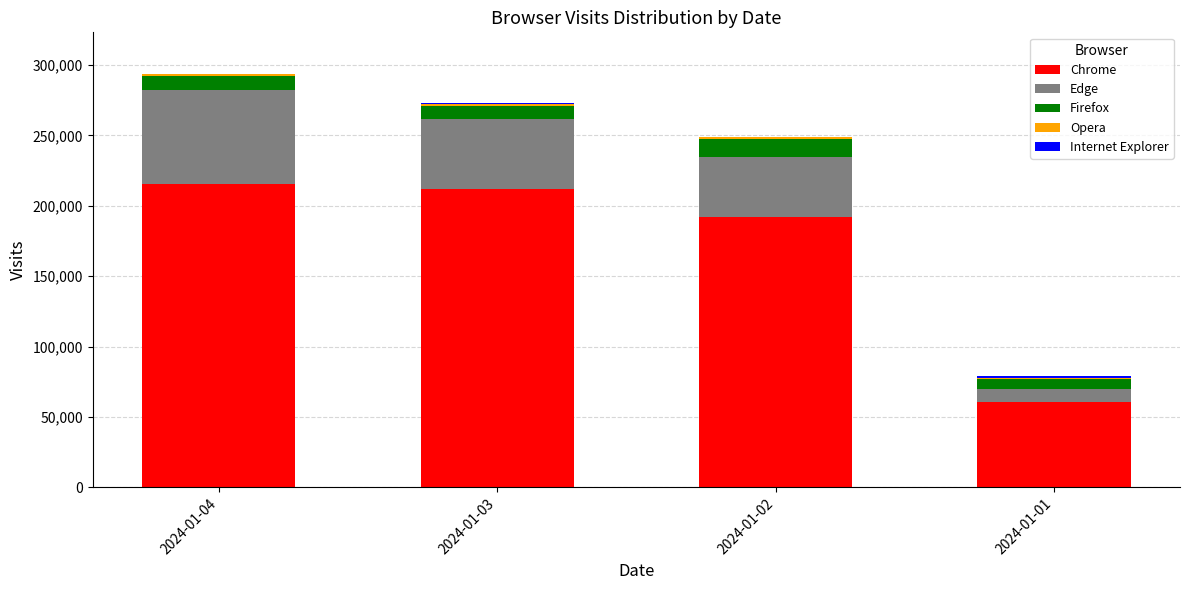

How many distinct data groups are displayed?

5